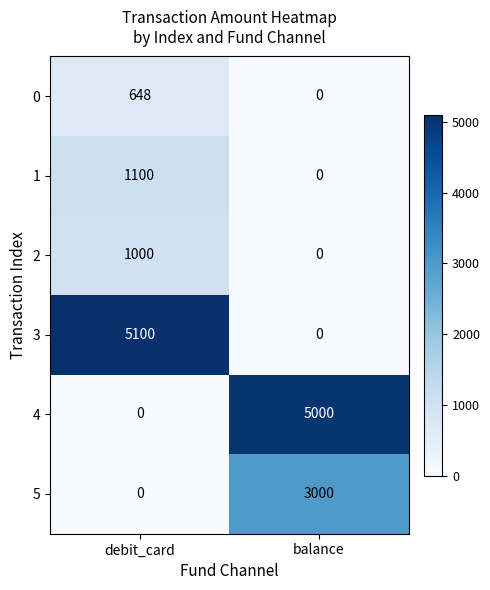

How many series are shown in this chart?

6